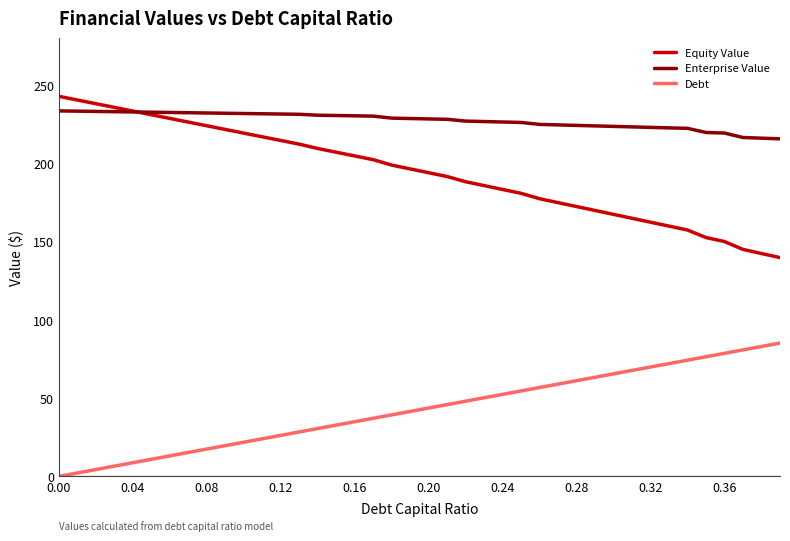

What is the highest value of the Enterprise Value series?

233.5